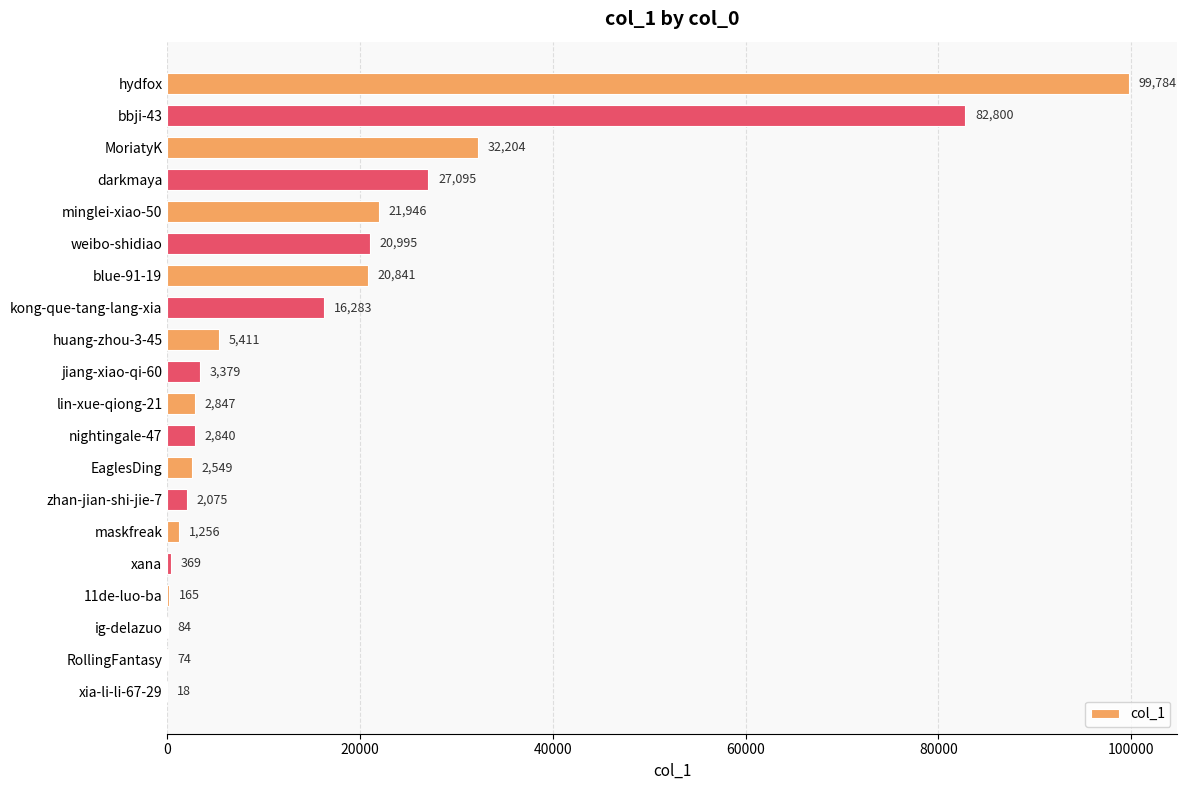

Count the number of categories in the chart.

20